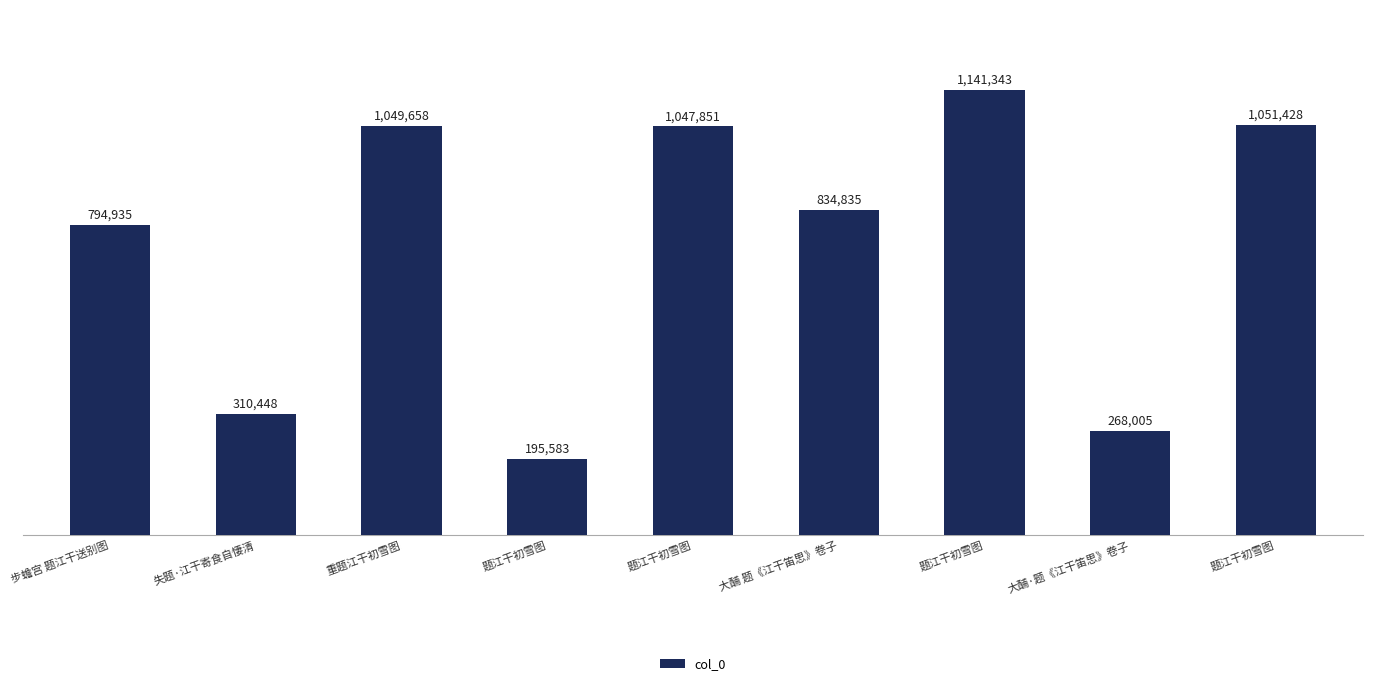

Does the chart contain any negative values?

No